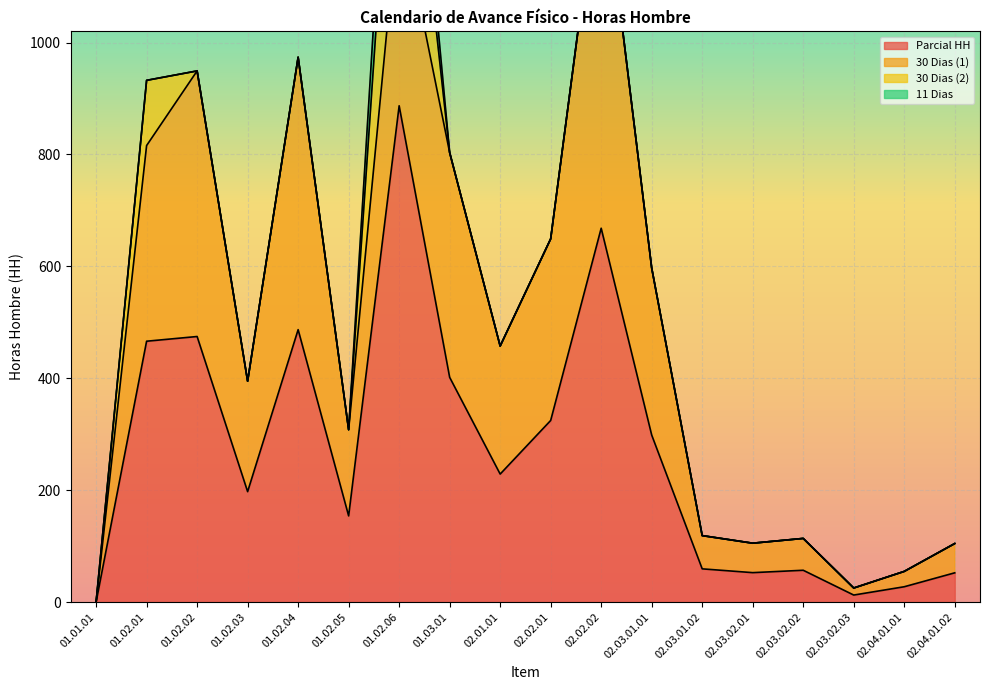

At which category is the sum across all series the highest?

01.02.06